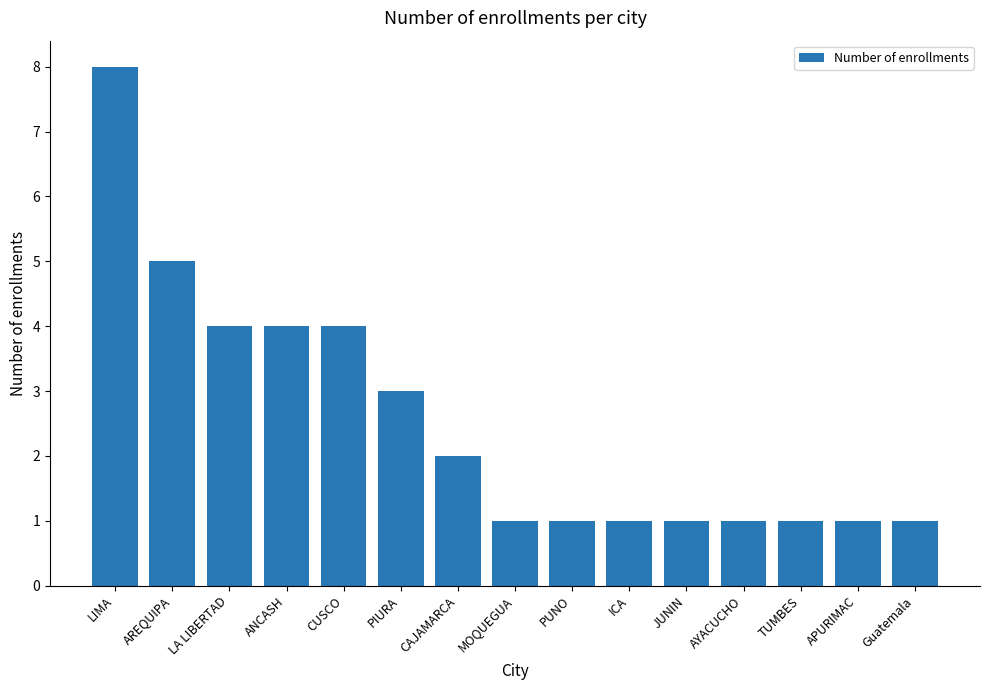

Are the bars grouped side by side (vs. stacked)?

No